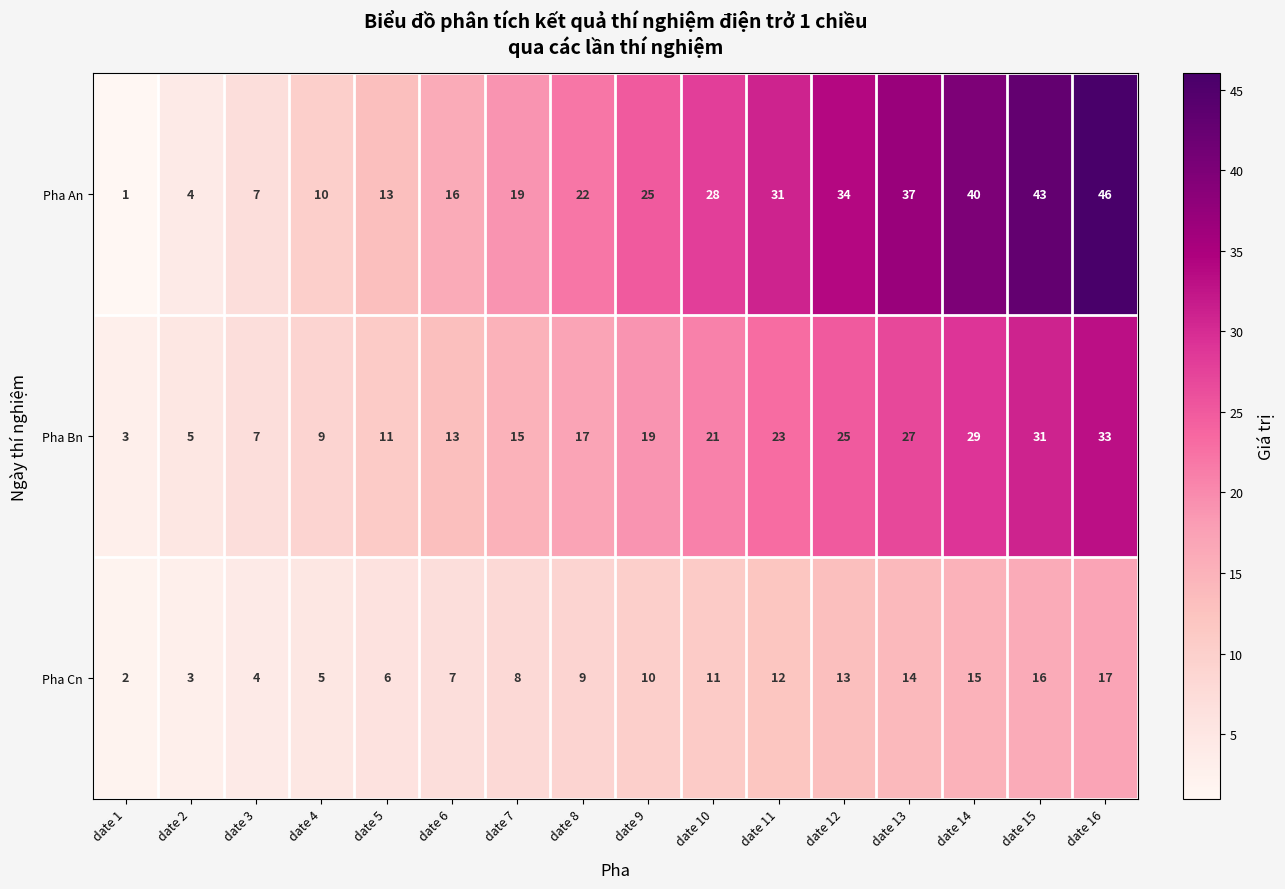

At which category does the chart reach its minimum across all series?

date 1